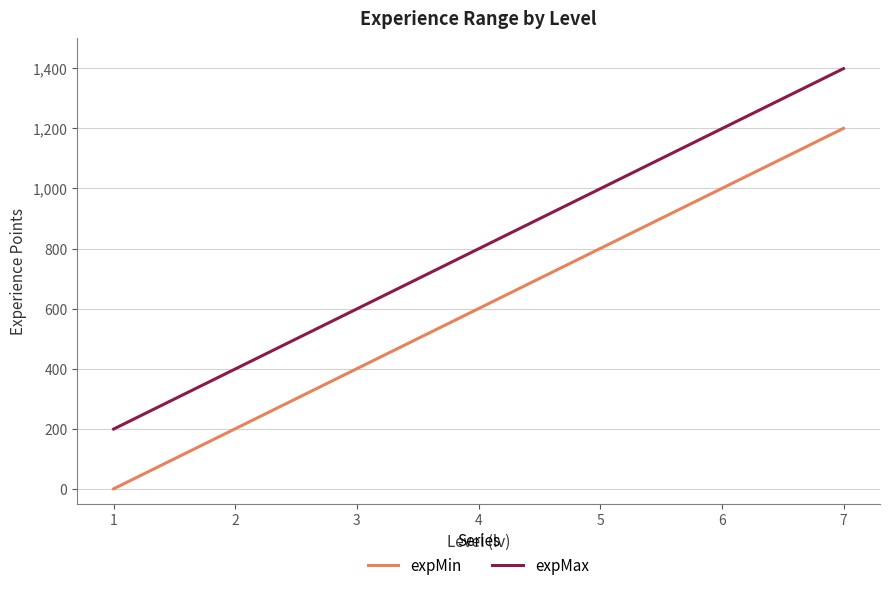

Reading left to right, list all the values displayed in this chart.

expMin: 1=0	2=200	3=400	4=600	5=800	6=1000	7=1200
expMax: 1=199	2=399	3=599	4=799	5=999	6=1199	7=1399